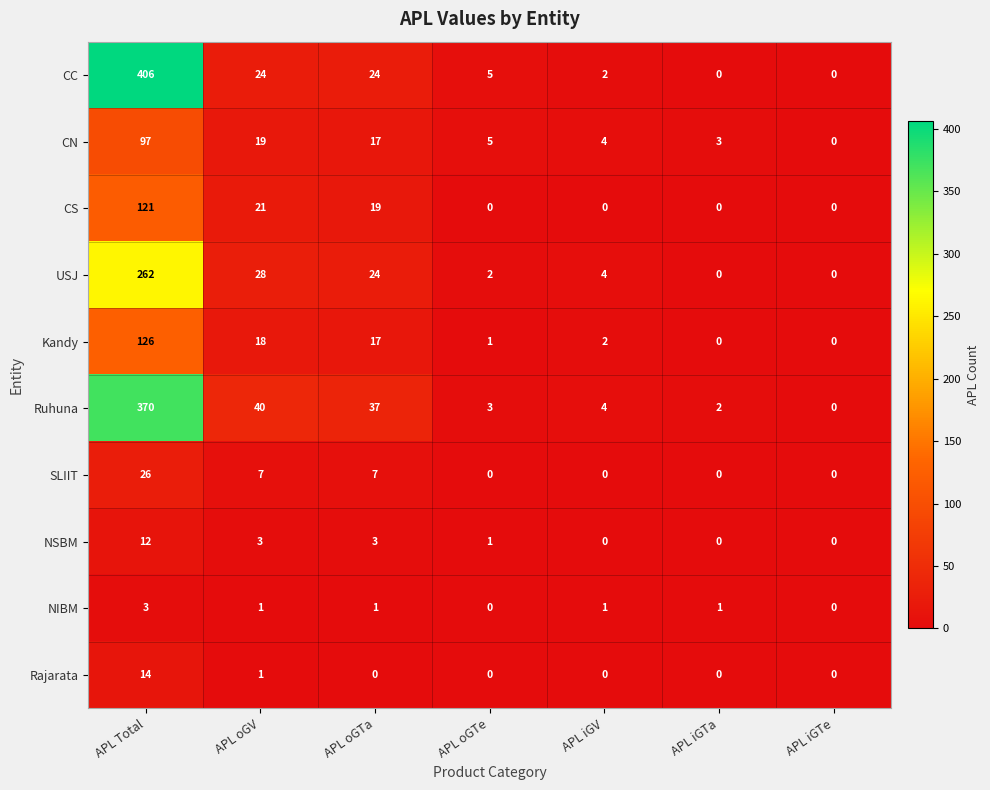

Which category has the highest value in the Kandy series?

APL Total